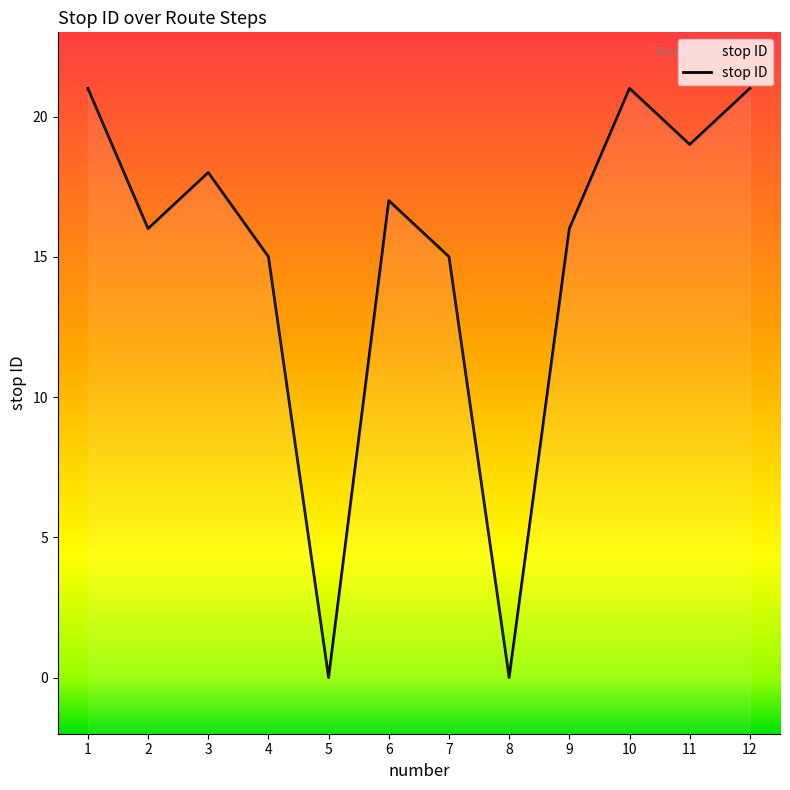

How many values are above zero?

10